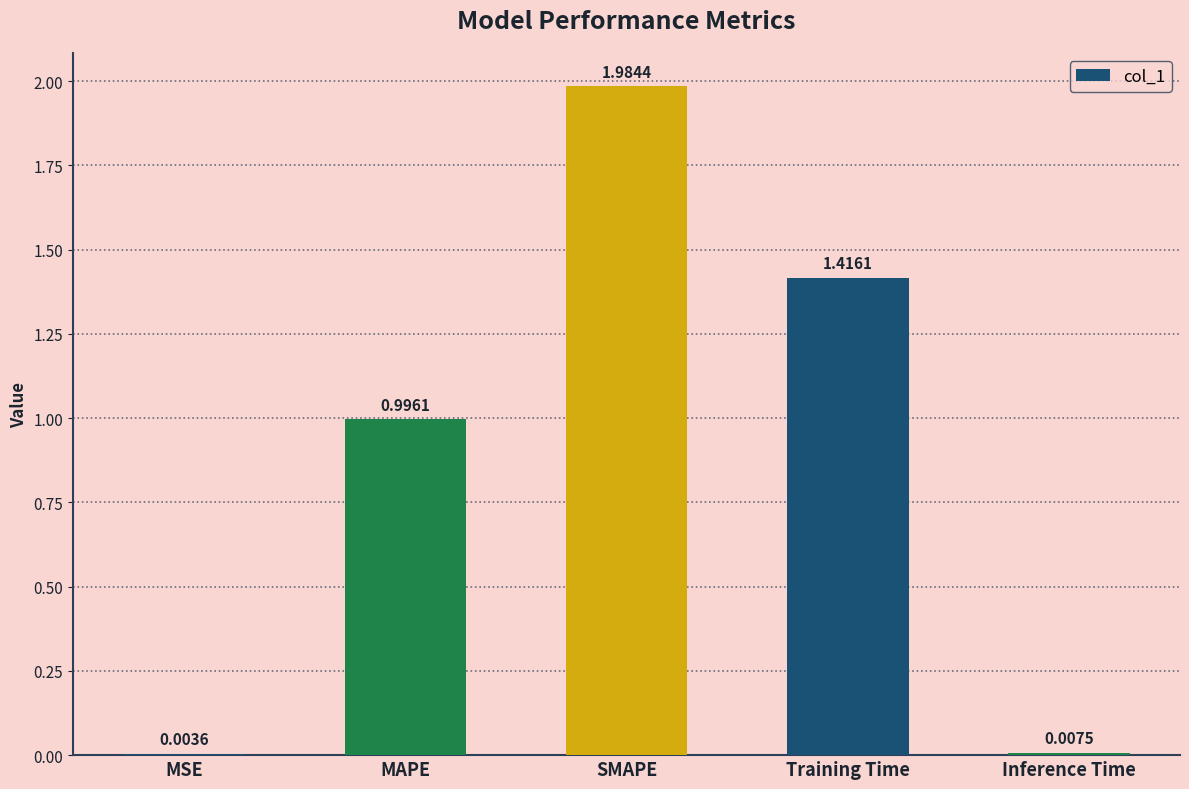

What is the change in value from MSE to Training Time?

+1.4